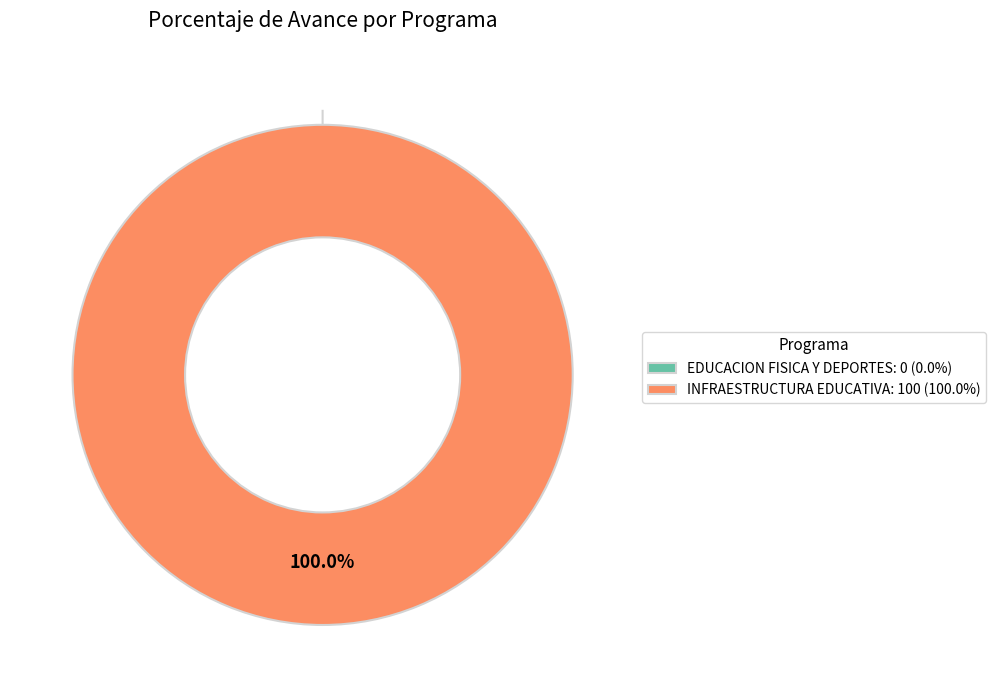

Between 061: INFRAESTRUCTURA EDUCATIVA and 033: EDUCACION FISICA Y DEPORTES, which is larger?

061: INFRAESTRUCTURA EDUCATIVA